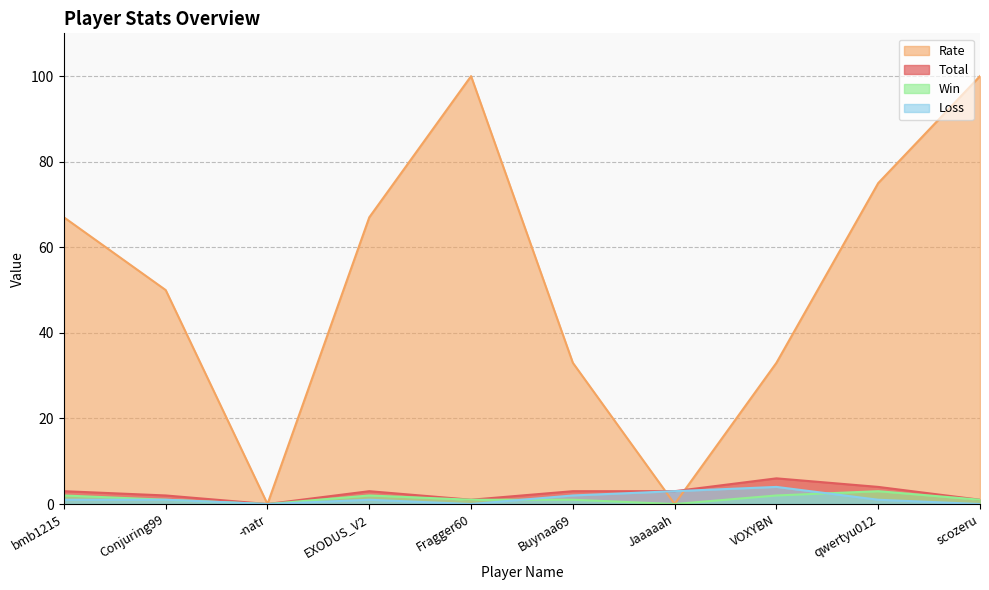

At how many categories does at least one series exceed 59?

5